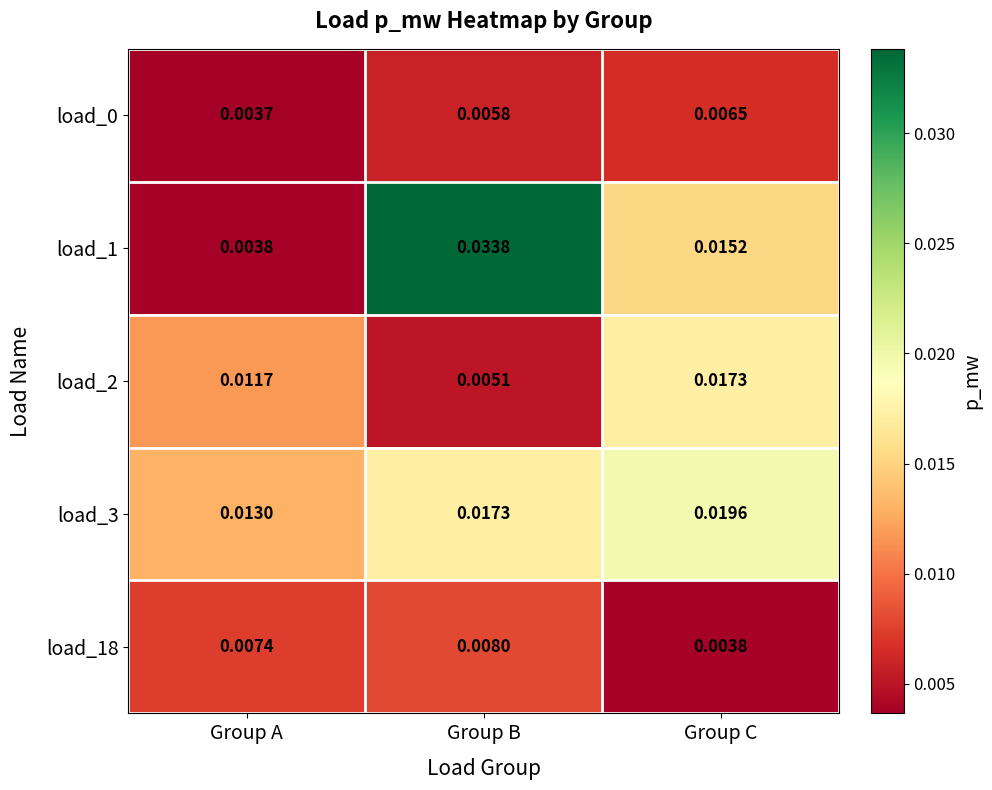

At which label is load_3 closest to 0?

Group A